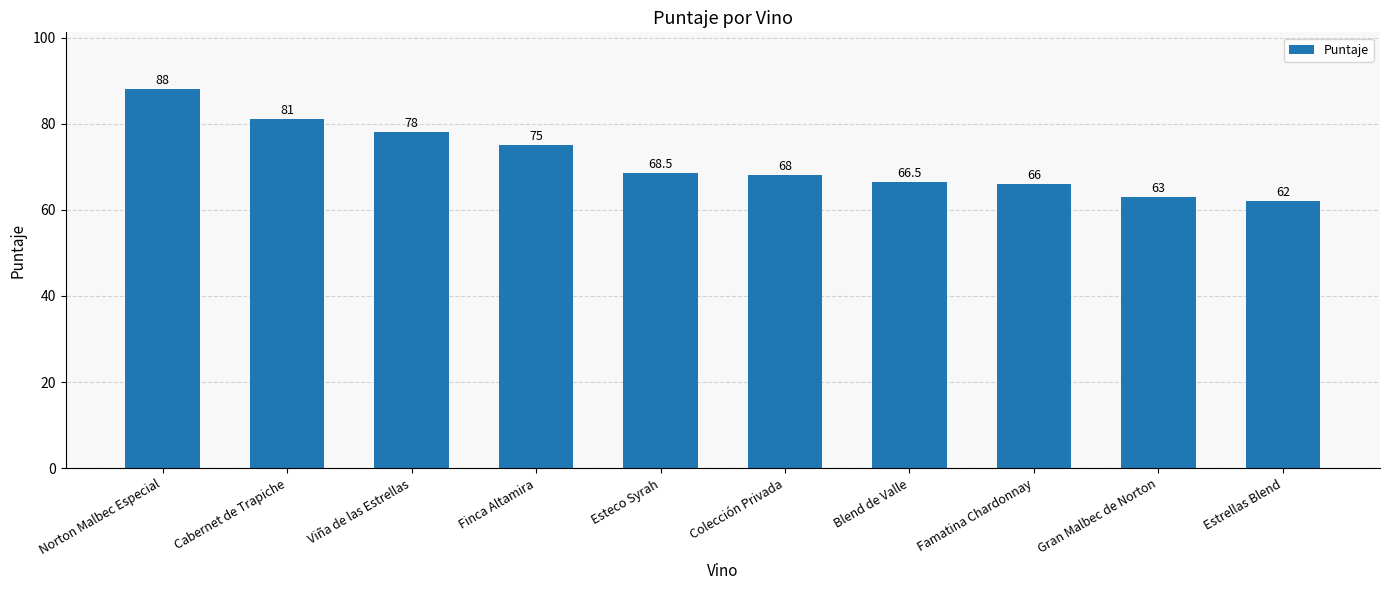

What is the change in value from Blend de Valle to Estrellas Blend?

-4.5